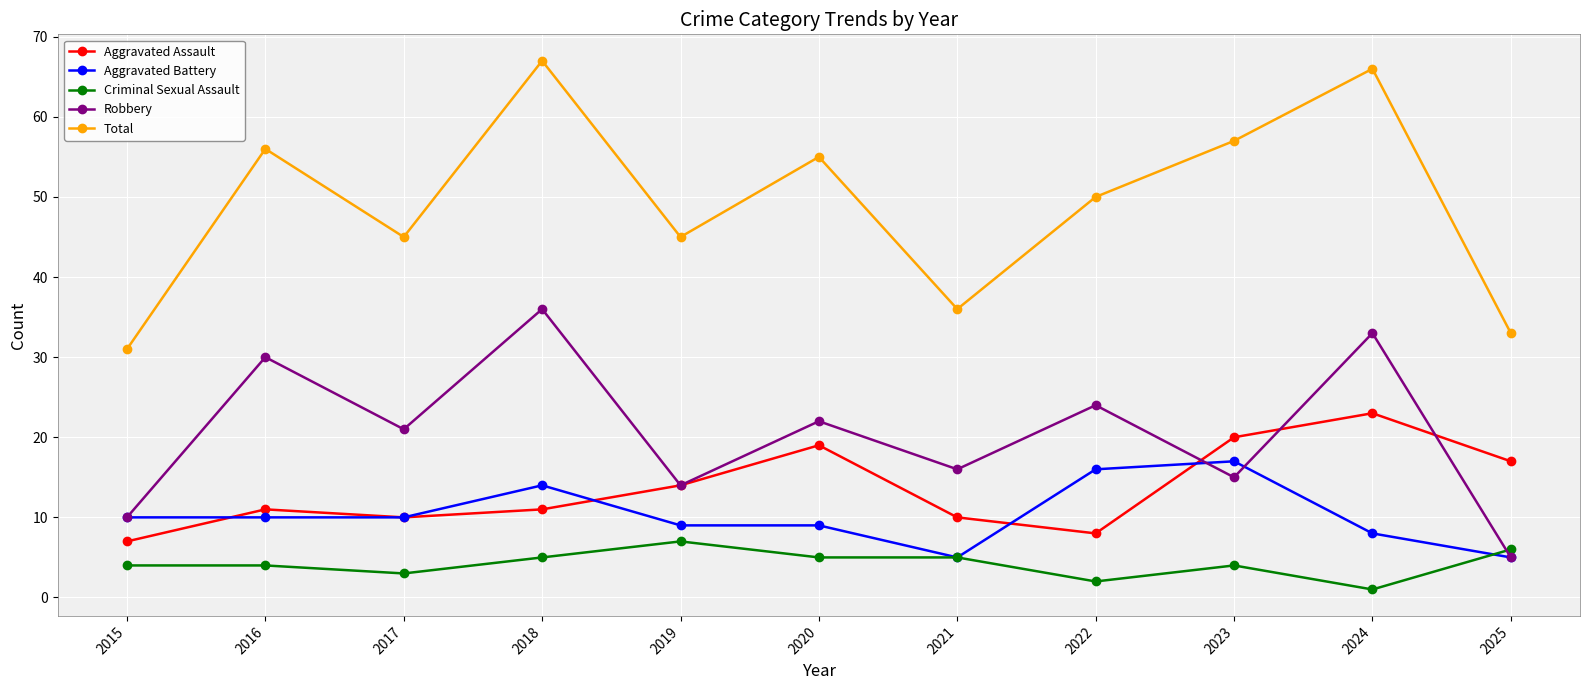

Count the number of categories in the chart.

11